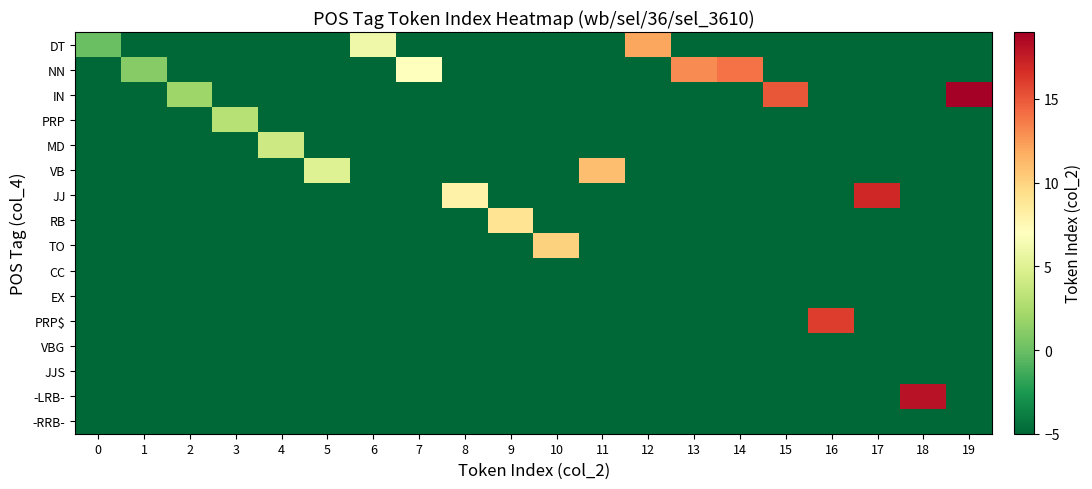

At 3, list the series in order from largest to smallest.

PRP, DT, NN, IN, MD, VB, JJ, RB, TO, CC, EX, PRP$, VBG, JJS, -LRB-, -RRB-